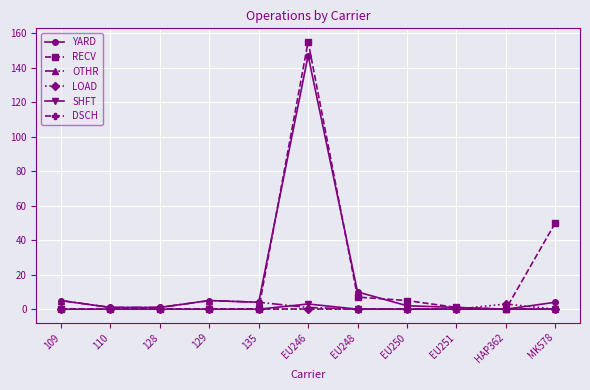

Which series changed the most between EU248 and MK578?

RECV